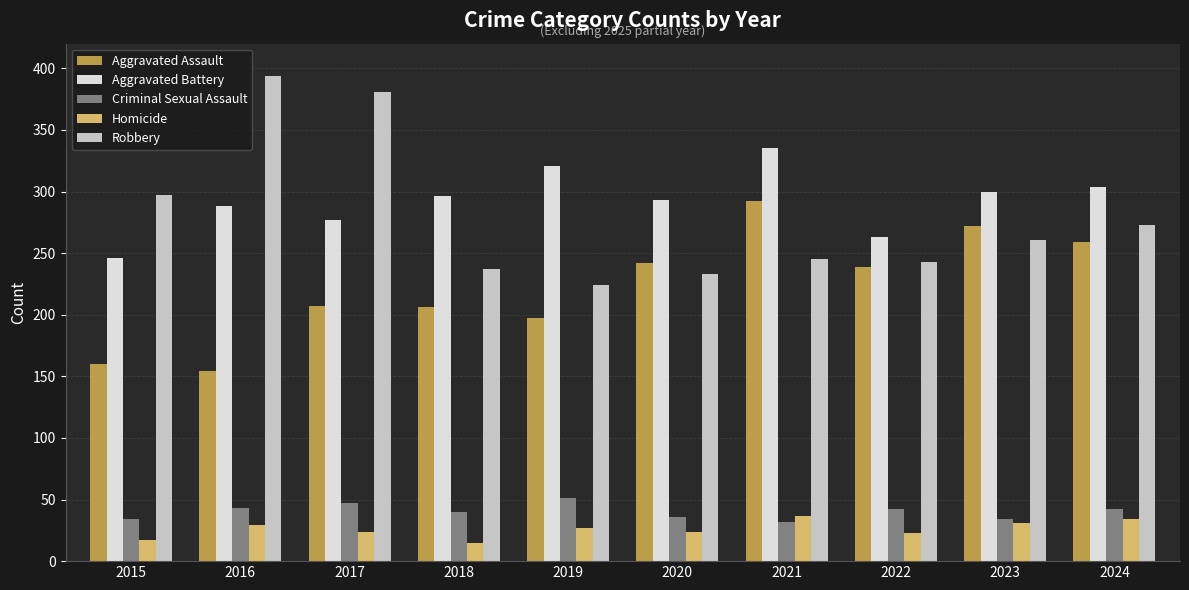

What are all the series names shown in the legend?

Aggravated Assault, Aggravated Battery, Criminal Sexual Assault, Homicide, Robbery